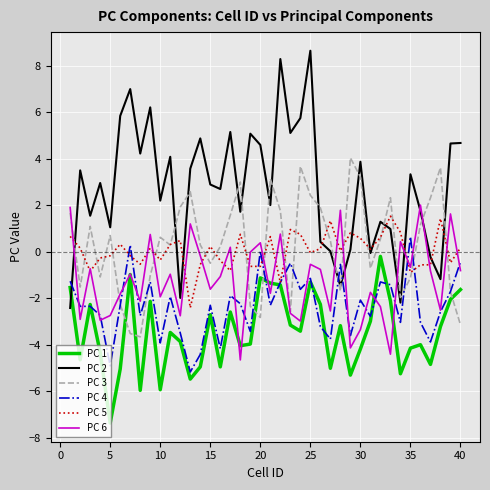

What is the highest value of the PC 5 series?

1.5